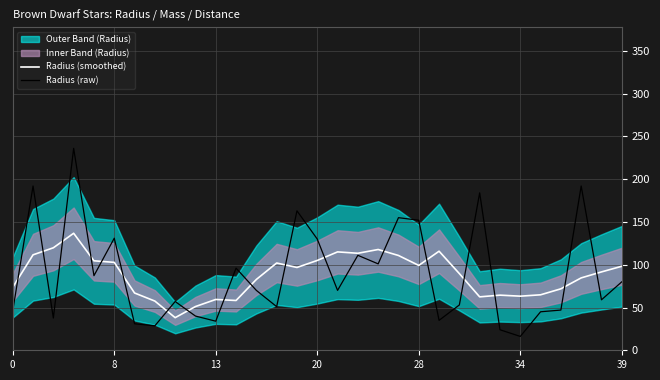

What is the difference between the highest and lowest values at 12?

12.8